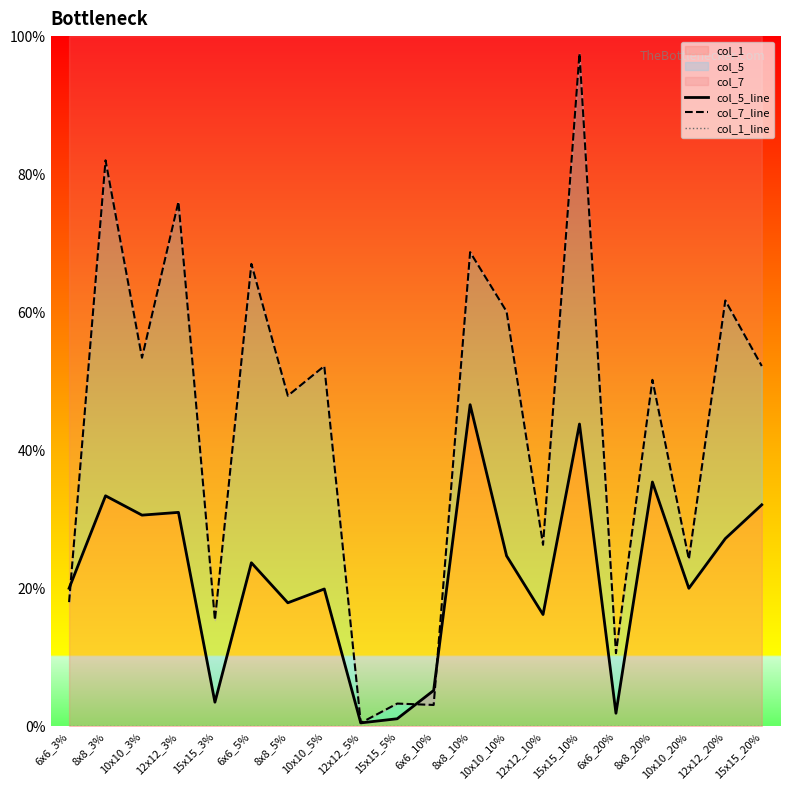

What is the label of the 2nd point from the right?

12x12_20%